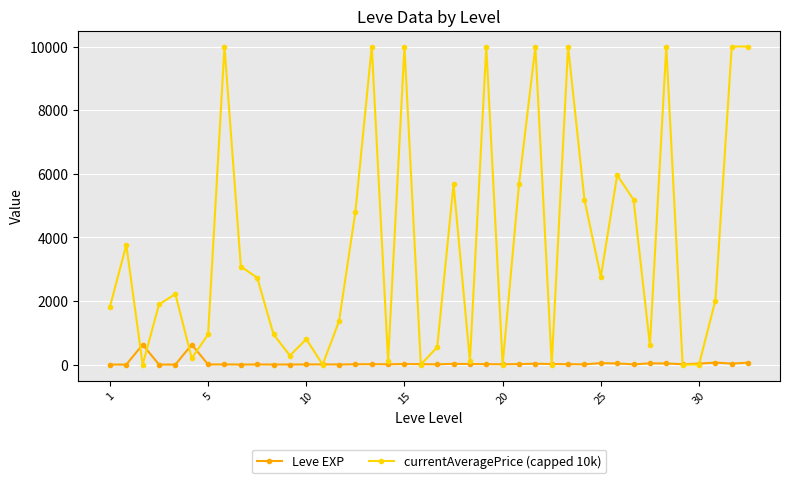

Rank the series by their maximum value, from highest to lowest.

currentAveragePrice (capped 10k), Leve EXP